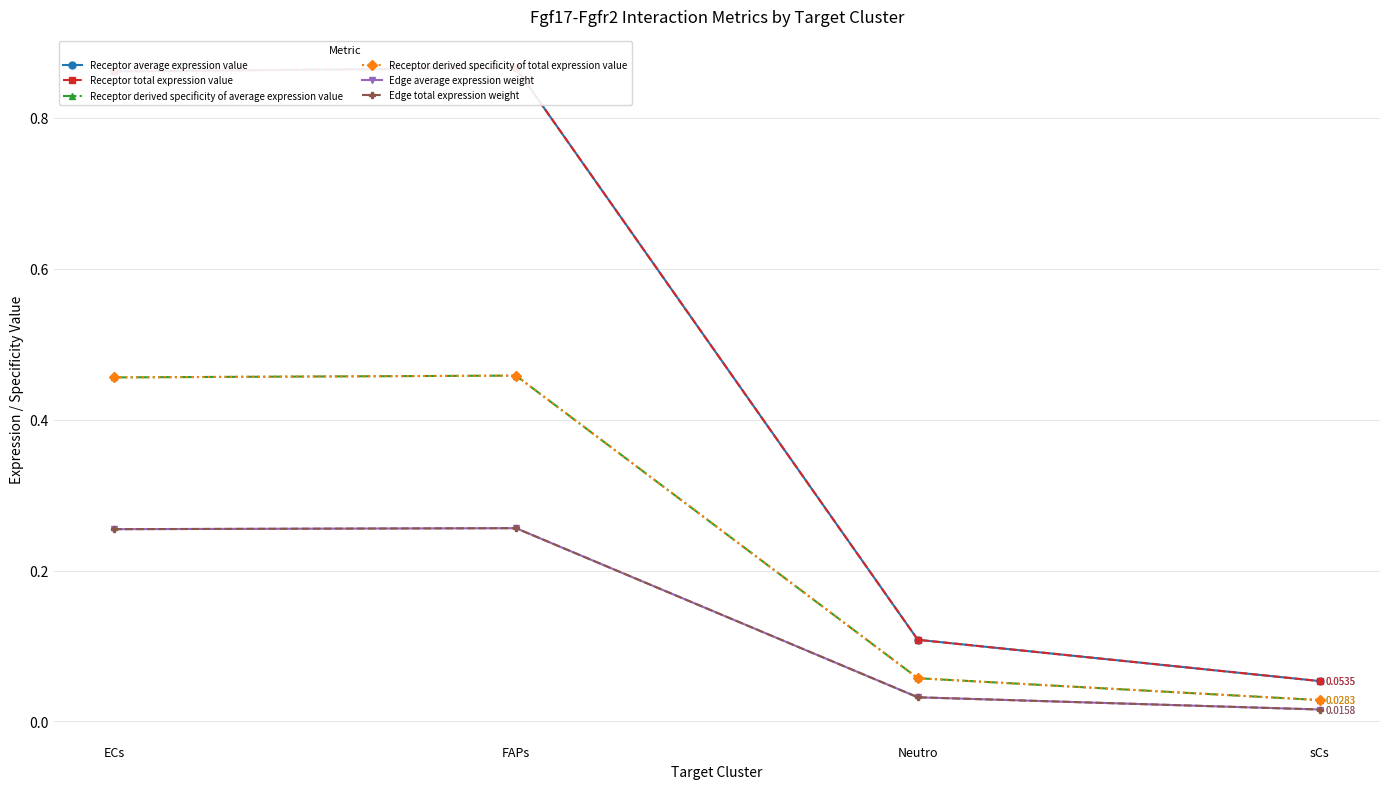

Does the chart display data point markers on the line(s)?

Yes